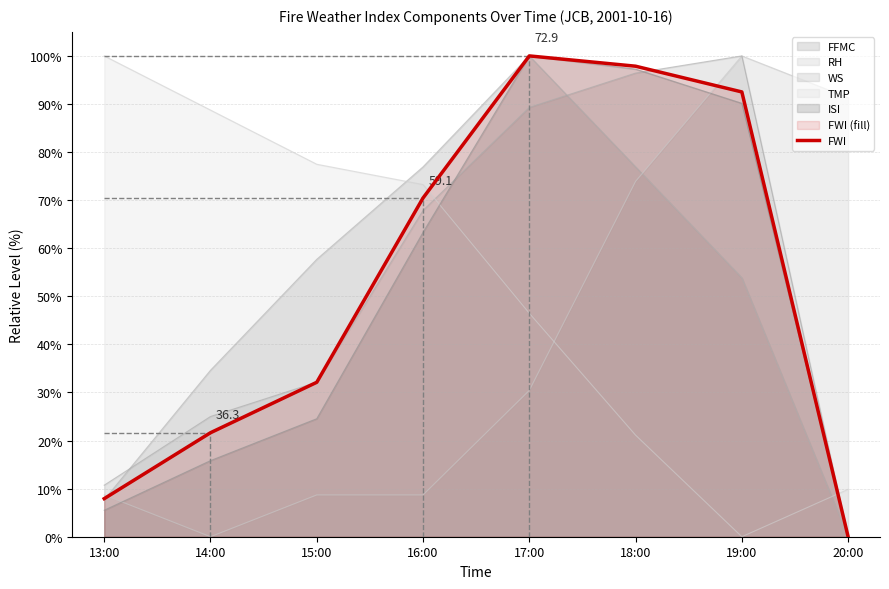

List the labels in order of value, smallest first.

20:00, 13:00, 14:00, 15:00, 16:00, 19:00, 18:00, 17:00